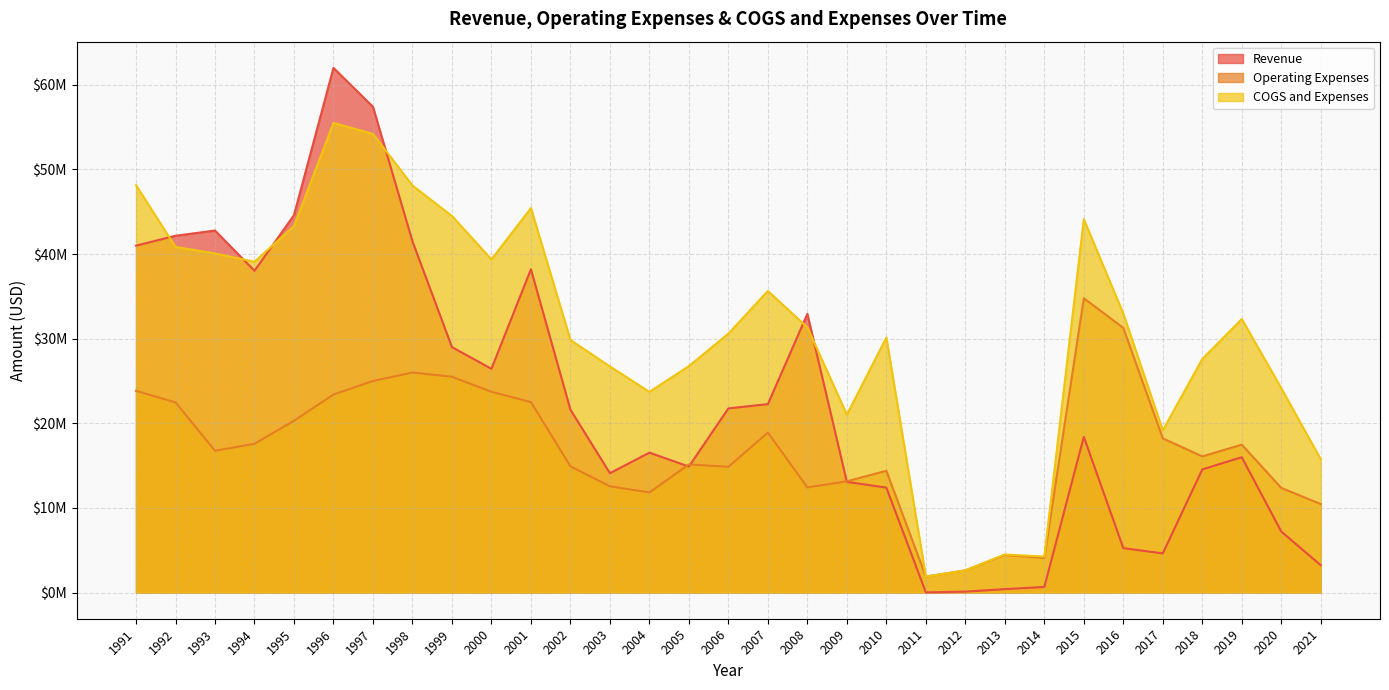

What are all the series names shown in the legend?

Revenue, Operating Expenses, COGS and Expenses